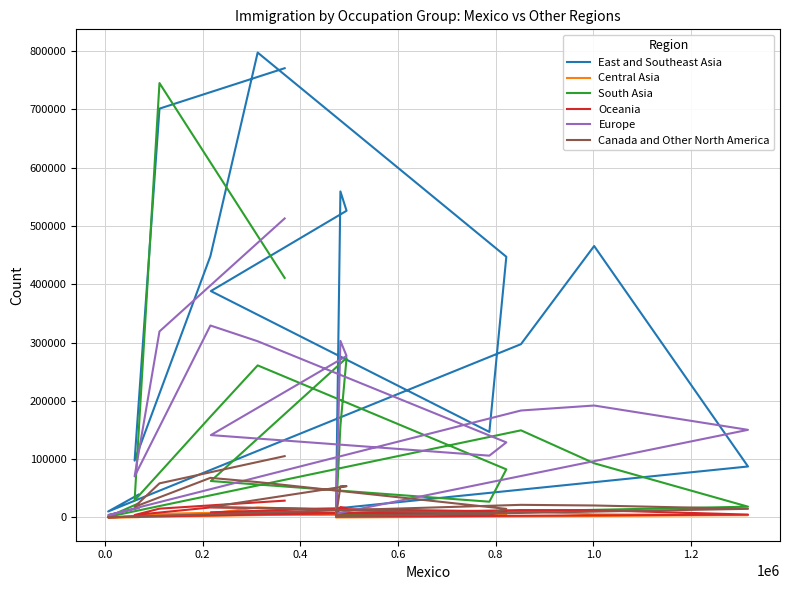

True or false: Canada and Other North America and Europe cross at least once.

False